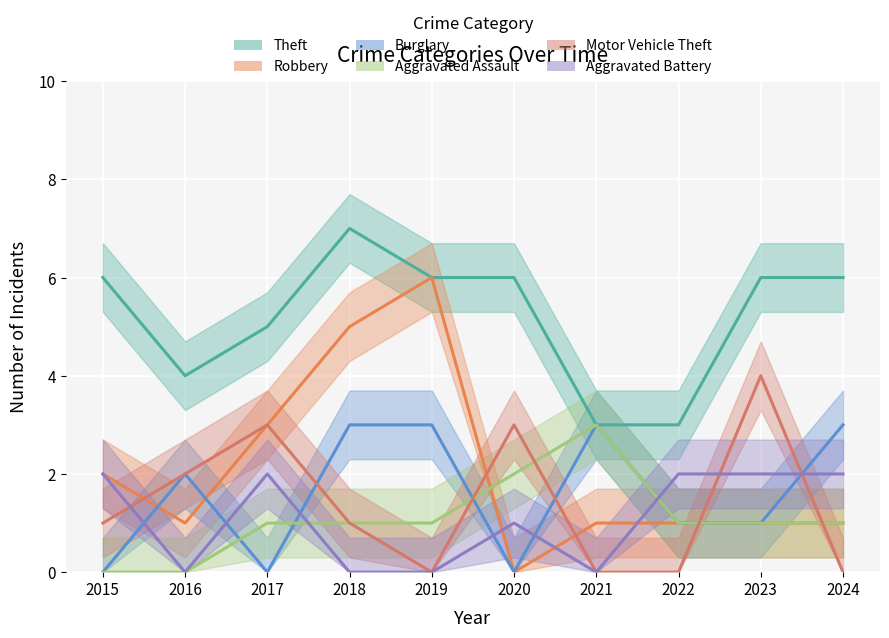

What is the sum of all Robbery values?

21